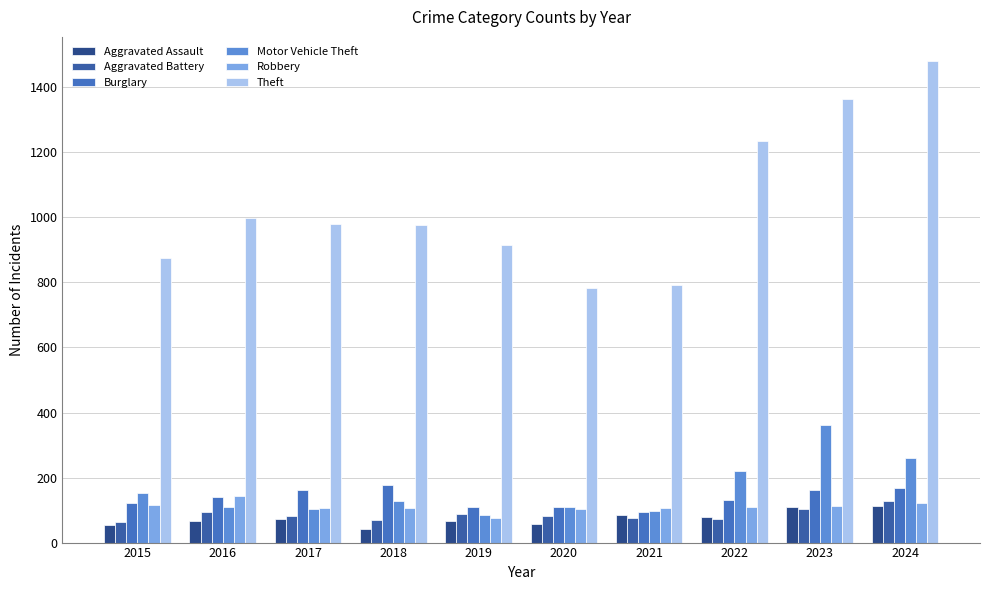

How many distinct data groups are displayed?

6